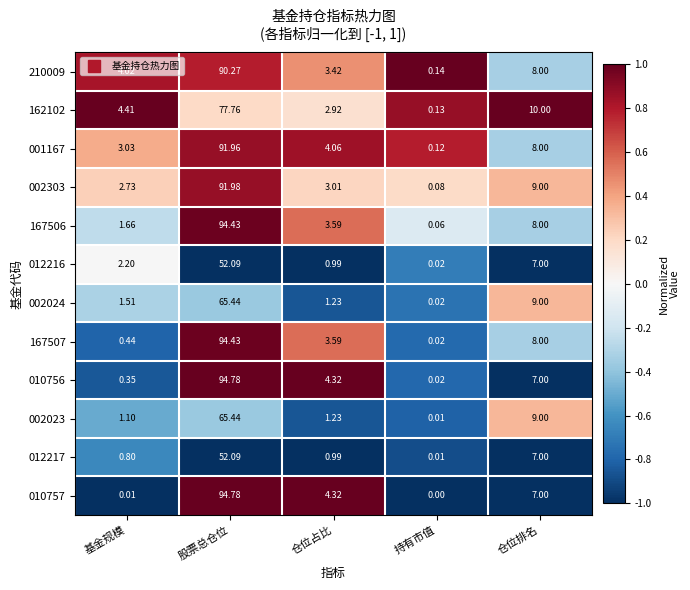

At which label does 167507 first exceed 3?

股票总仓位